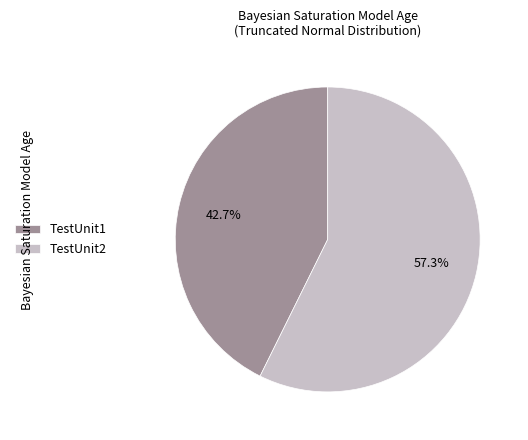

What is the ratio of the value at TestUnit2 to the value at TestUnit1?

1.3